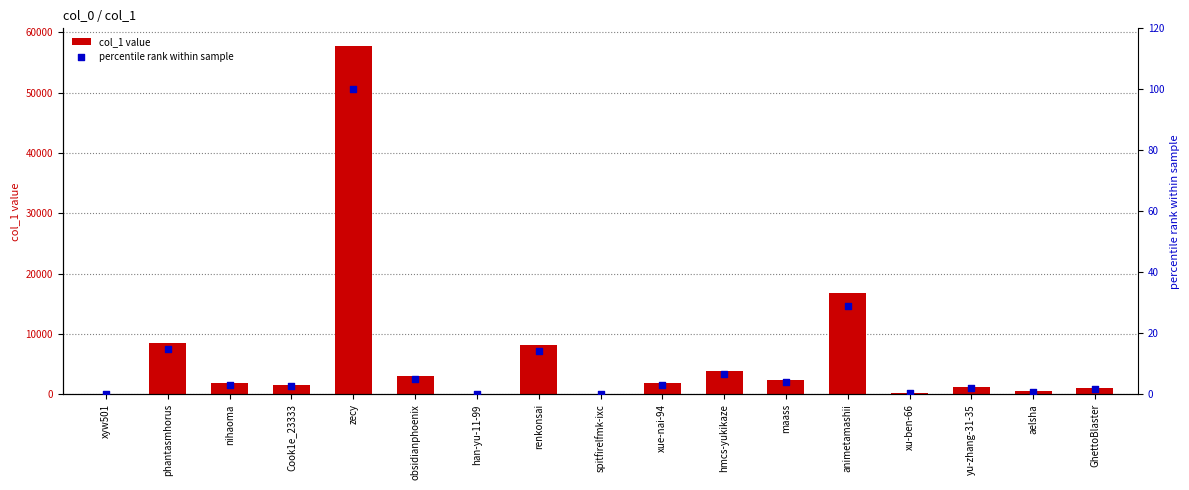

Which series contains the lowest Y value?

percentile rank within sample